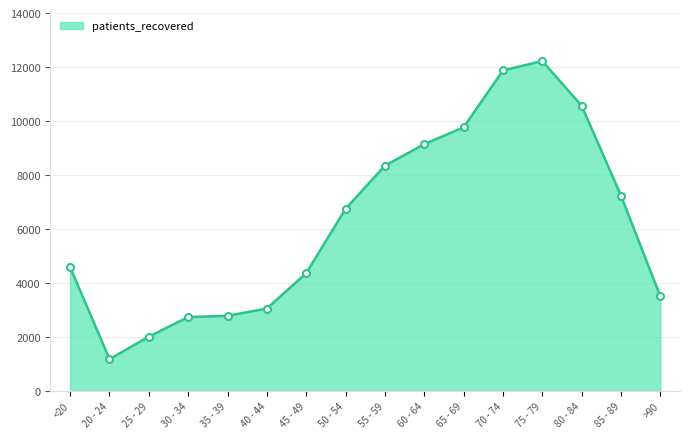

What is the minimum value shown in the chart?

1191